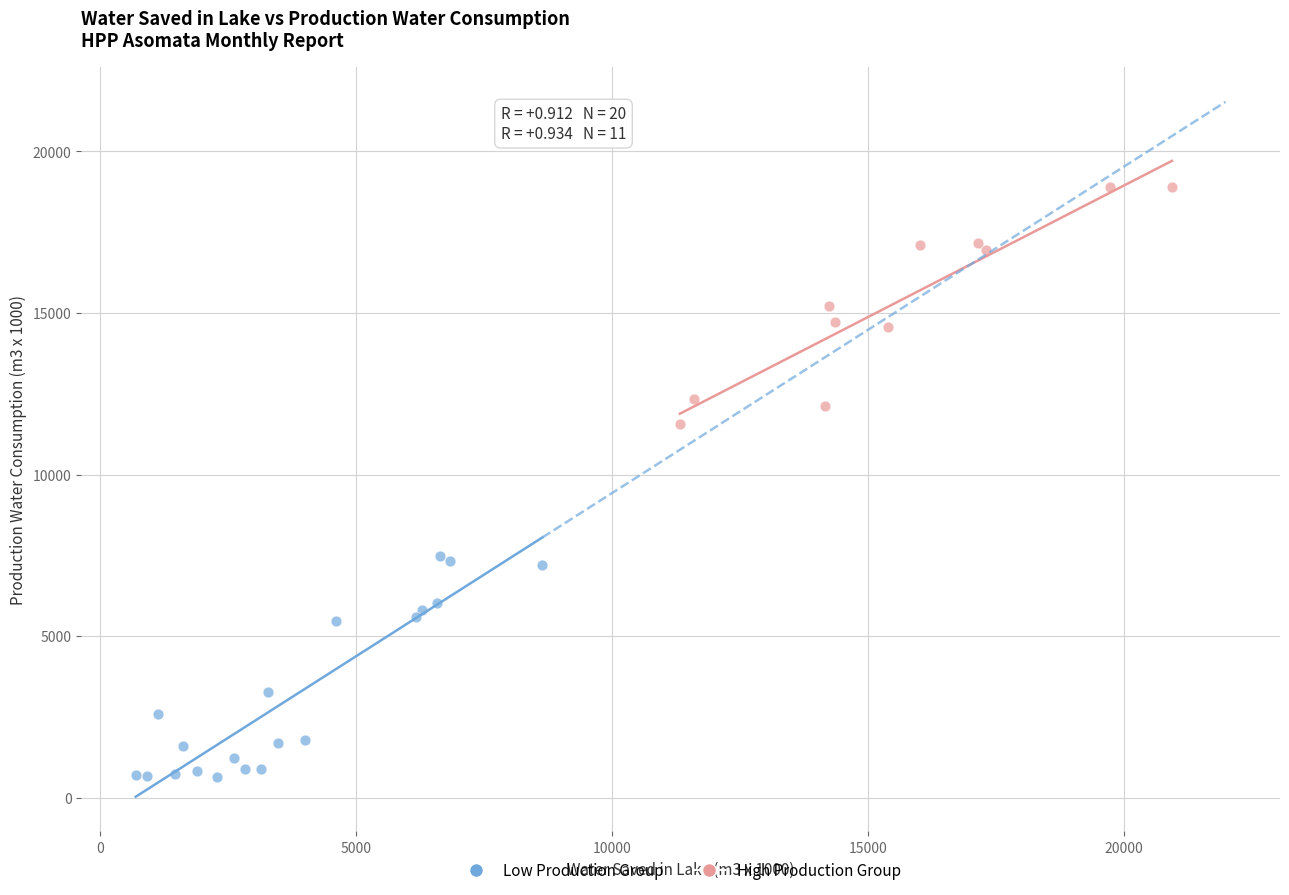

Which series reaches the maximum Y coordinate?

High Production Group